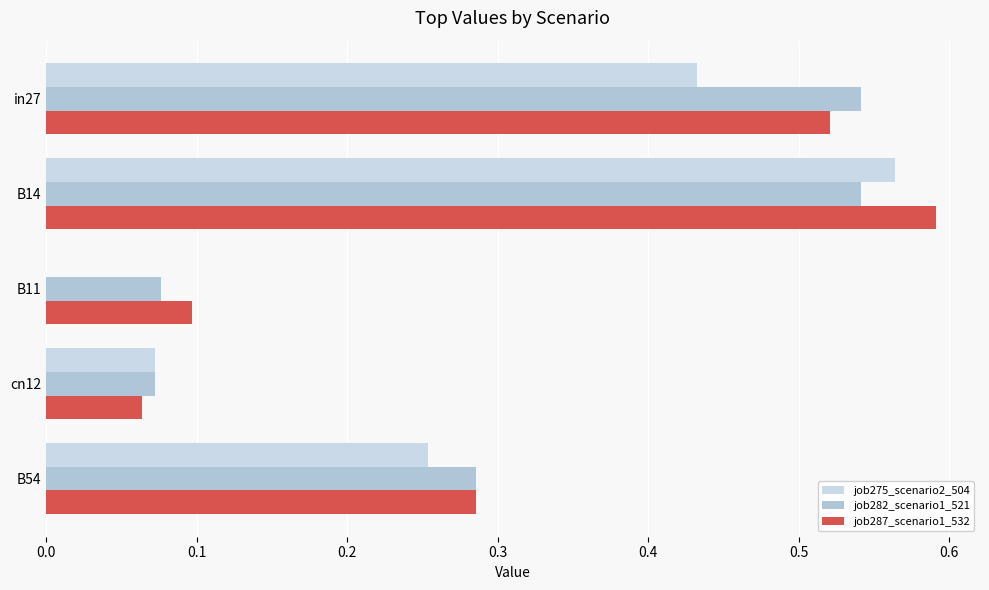

How many series are shown in this chart?

3